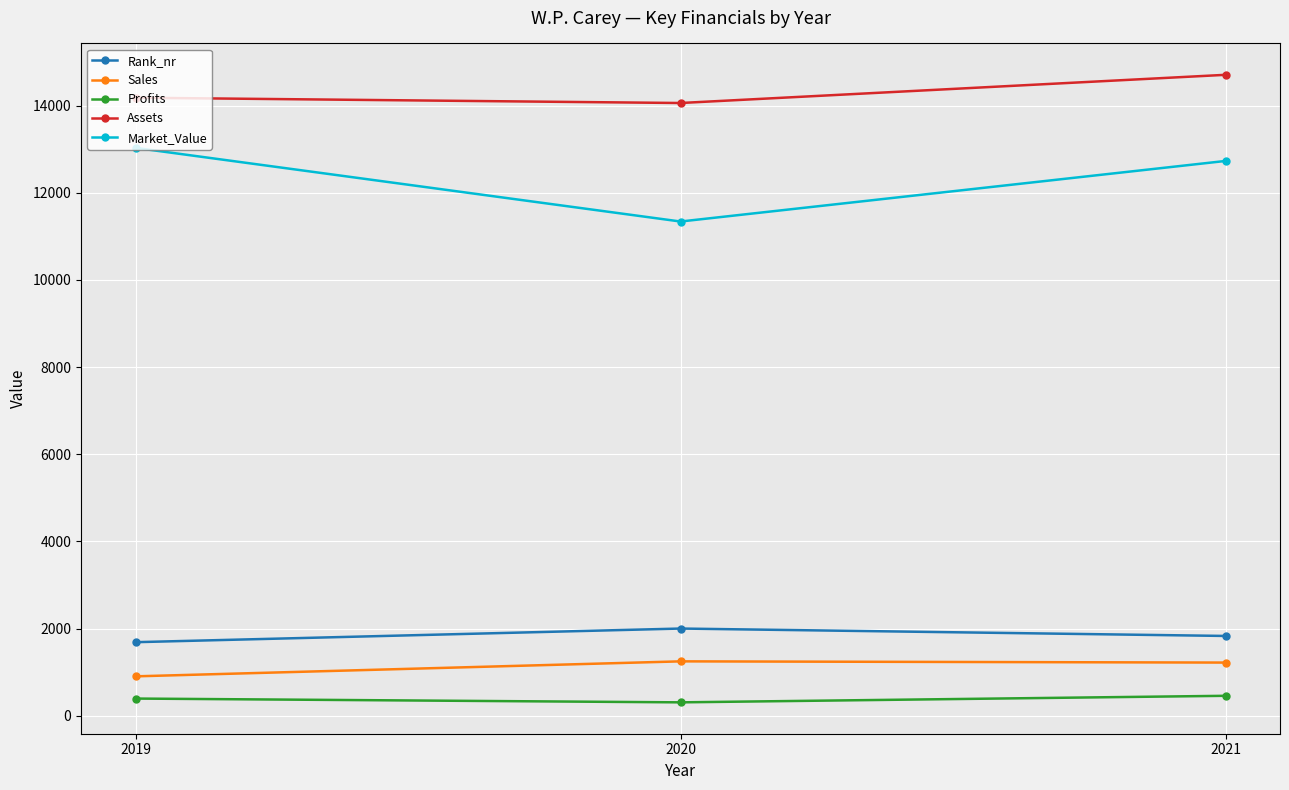

What are all the series names shown in the legend?

Rank_nr, Sales, Profits, Assets, Market_Value